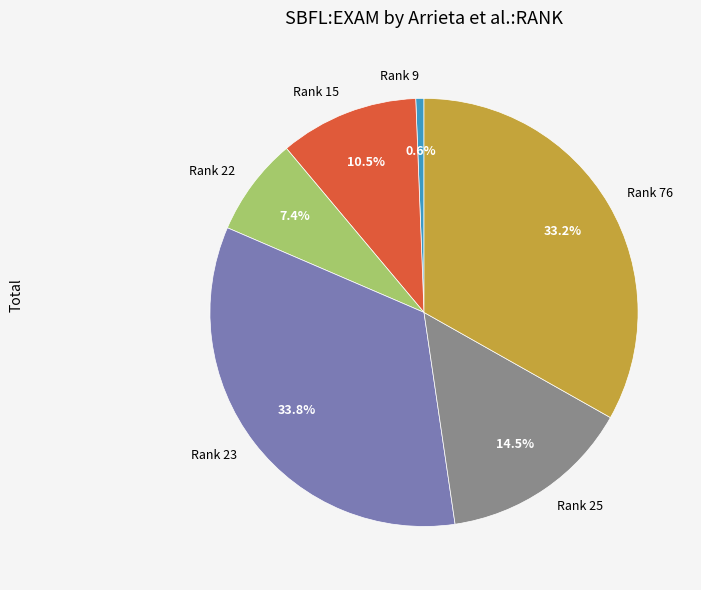

Rank the categories by value from highest to lowest.

Rank 23, Rank 76, Rank 25, Rank 15, Rank 22, Rank 9